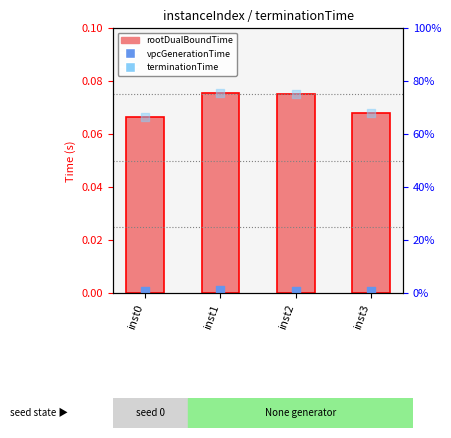

What are all the series names shown in the legend?

rootDualBoundTime, vpcGenerationTime, terminationTime